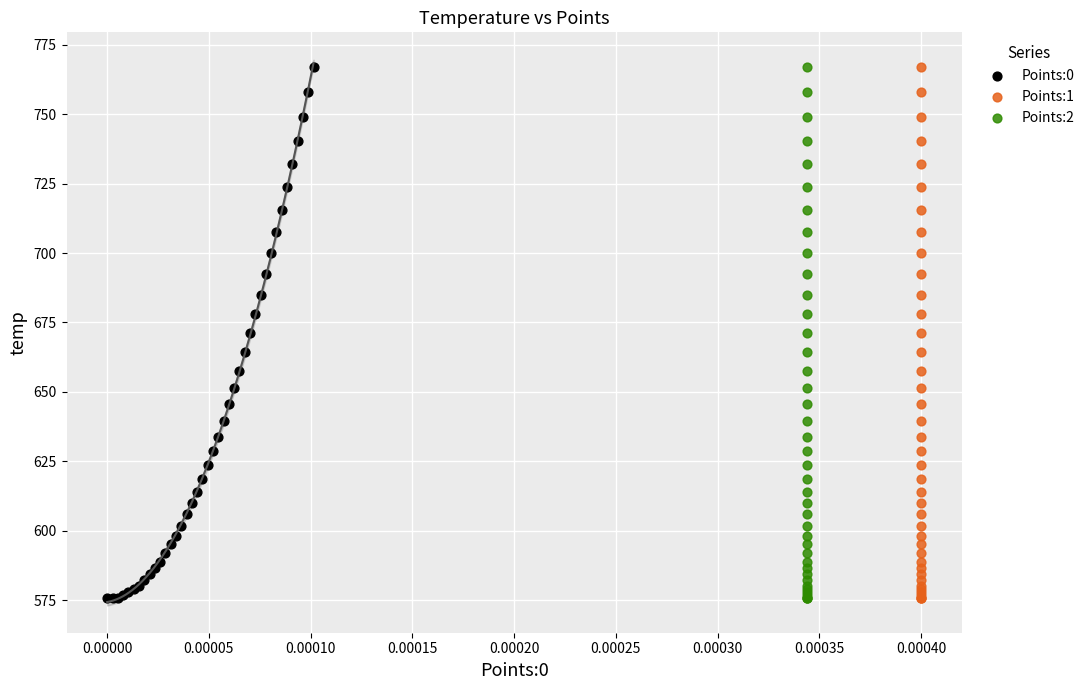

What are all the series names shown in the legend?

Points:0, Points:1, Points:2